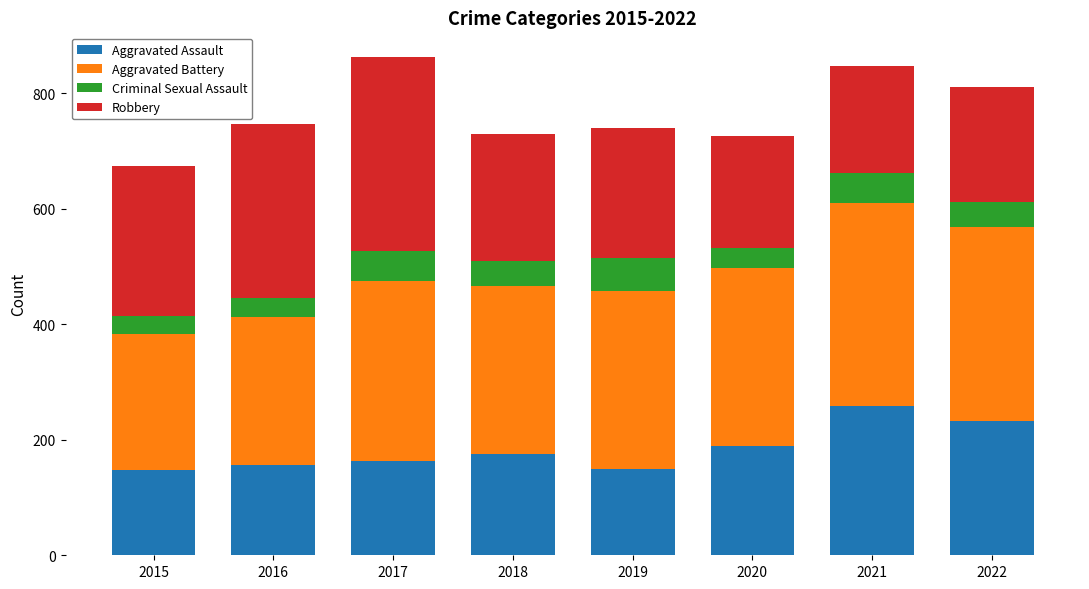

How many series are shown in this chart?

4